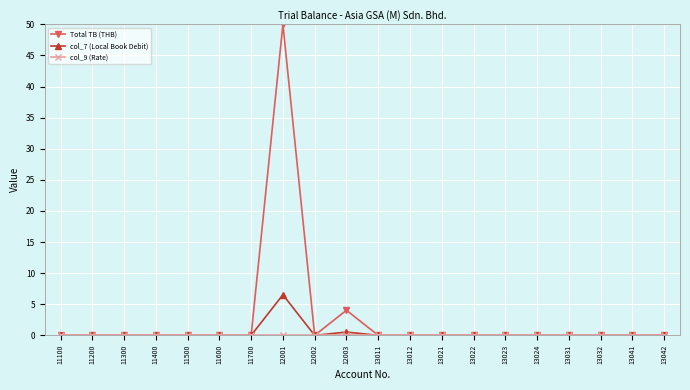

At which category does the chart reach its peak across all series?

12001